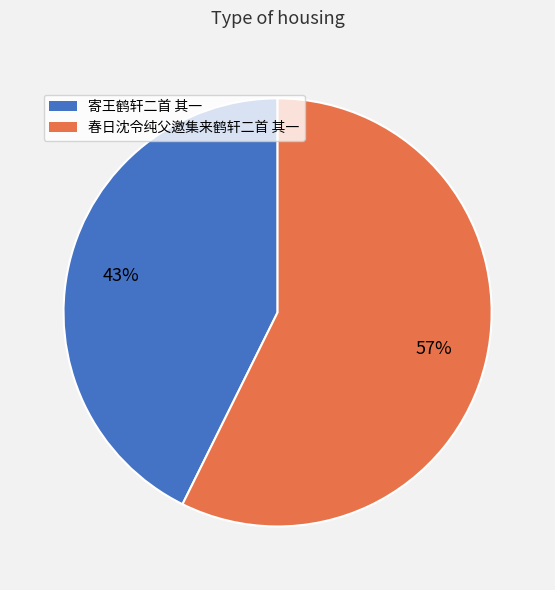

What percentage is the 寄王鹤轩二首 其一 slice, to the nearest percent?

43%